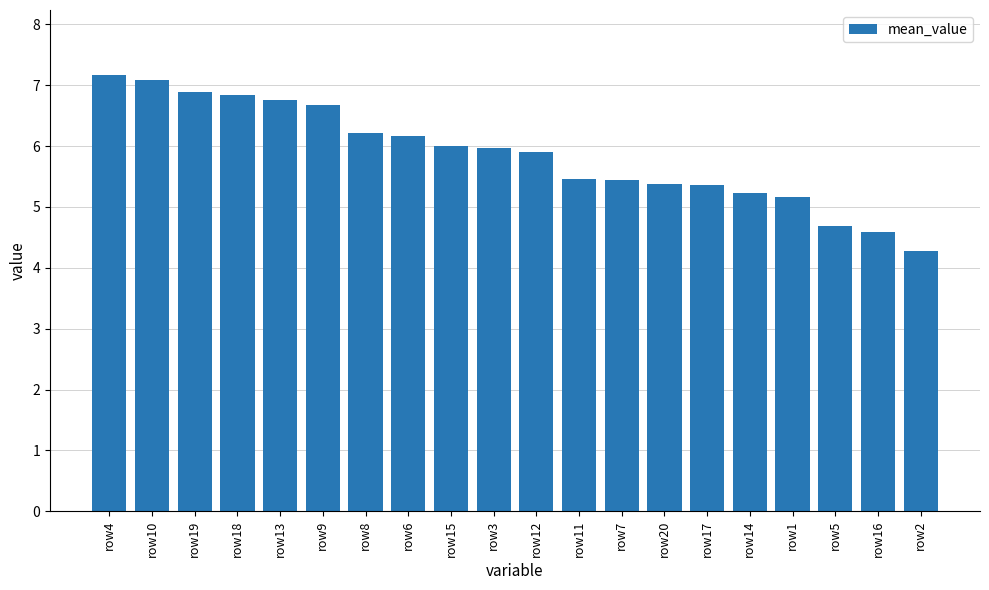

What is the label of the 17th bar from the left?

row1